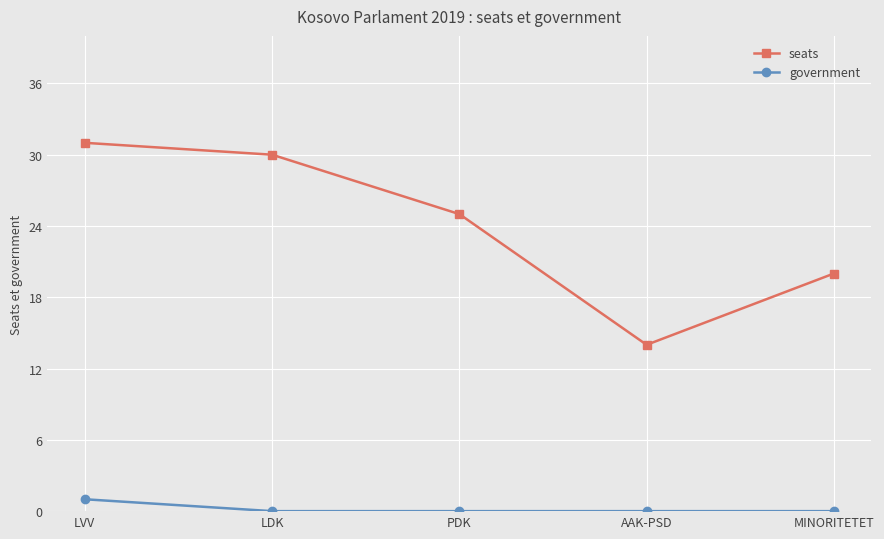

Is it true that seats equals 7 at LVV?

False